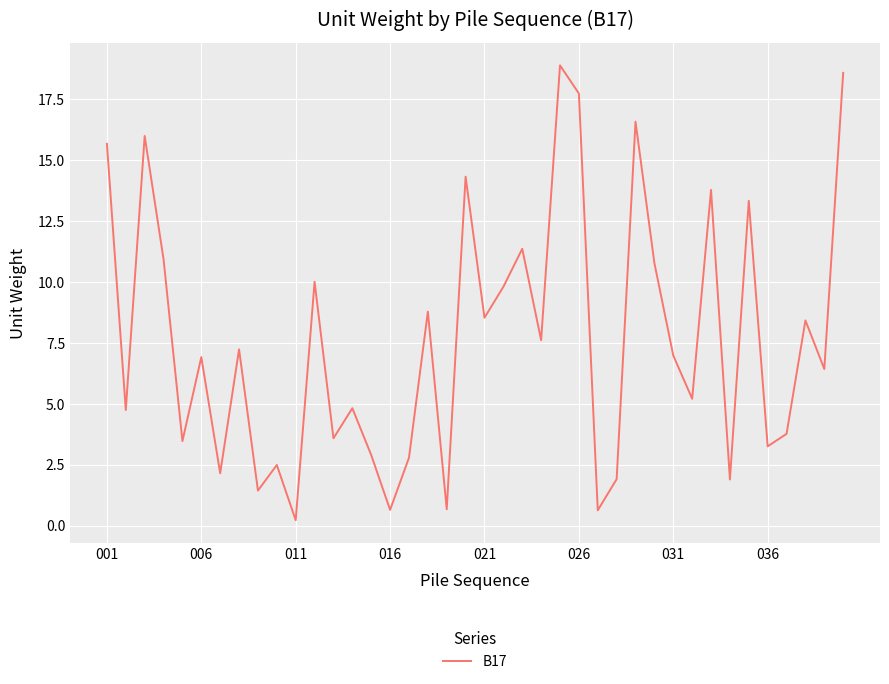

What is the maximum value shown in the chart?

18.9